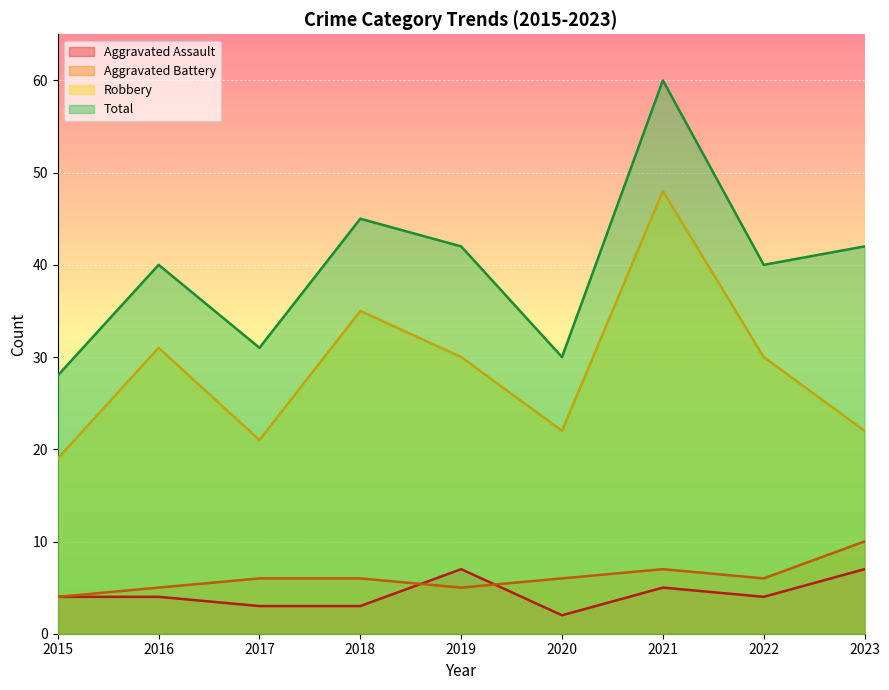

True or false: Total and Aggravated Battery intersect in this chart.

False